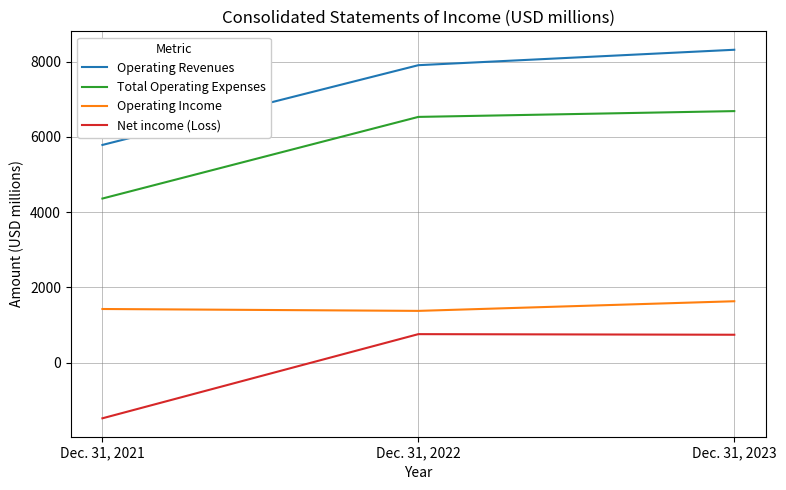

What is the average value of the Net income (Loss) series?

5